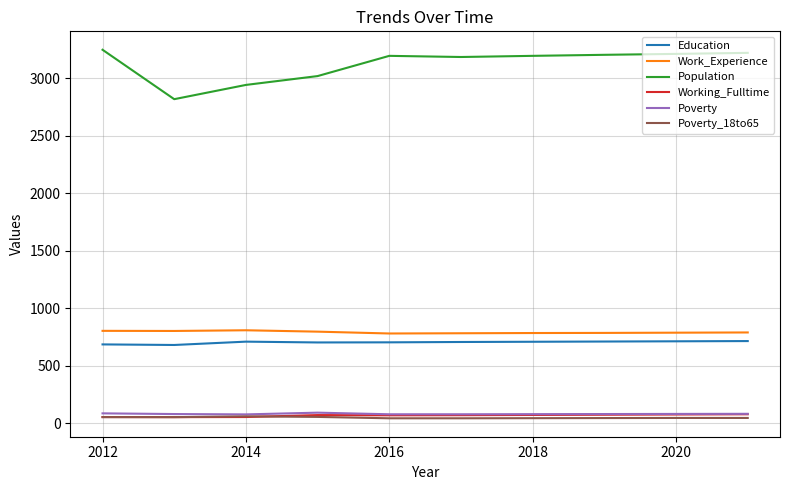

Which series has the largest range (max minus min)?

Population